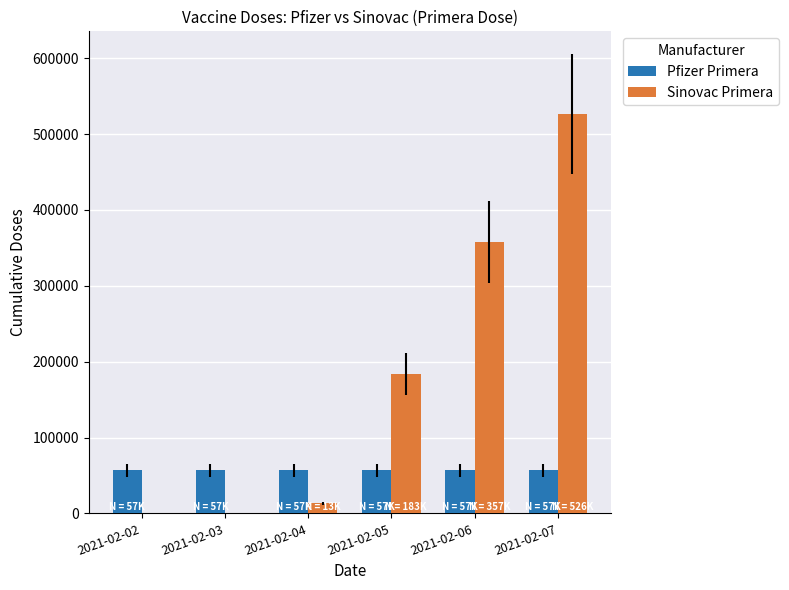

True or false: Pfizer Primera has a value of 30645 at 2021-02-04.

False